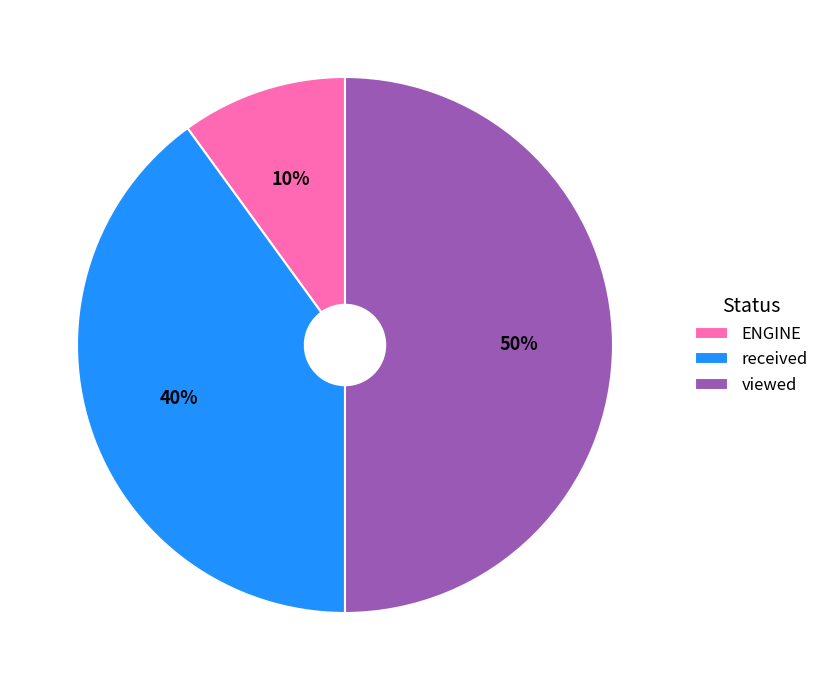

Rank the categories by value from lowest to highest.

ENGINE, received, viewed